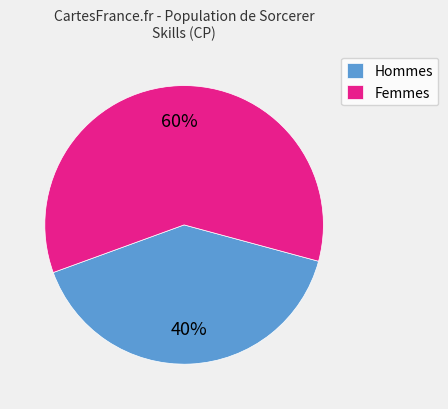

Is there a majority slice in this chart?

Yes